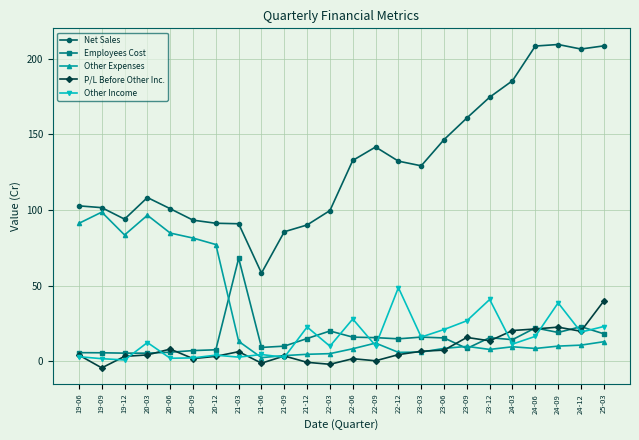

Which series ends up on top after the final intersection of Employees Cost and P/L Before Other Inc.?

P/L Before Other Inc.